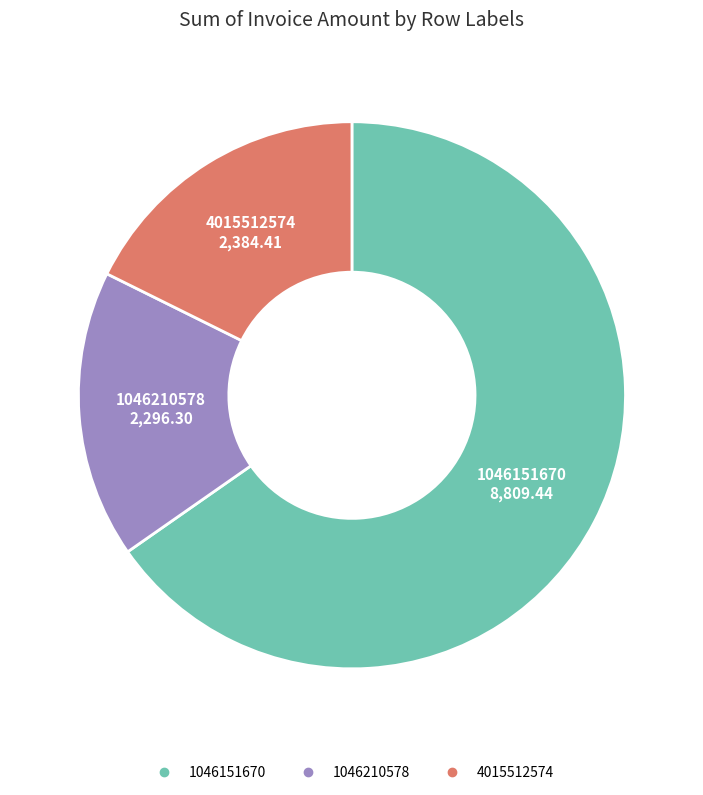

Combined, do 4015512574 and 1046210578 account for over 50%?

No